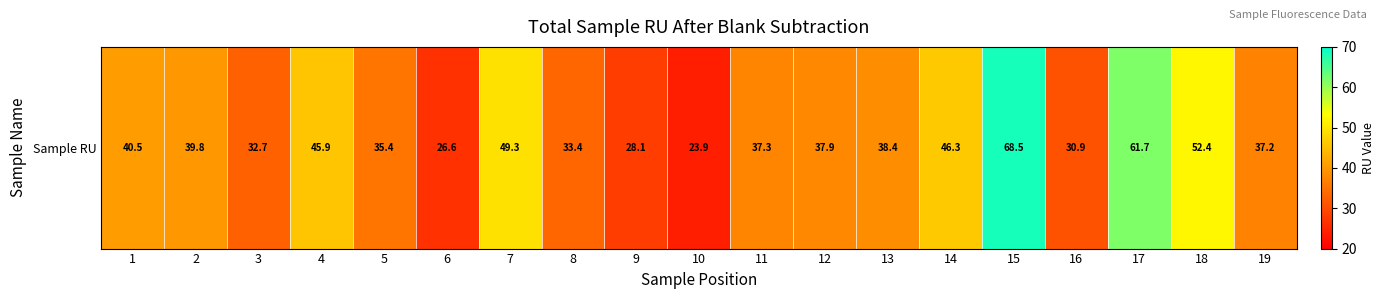

What is the approximate value at 17?

61.7